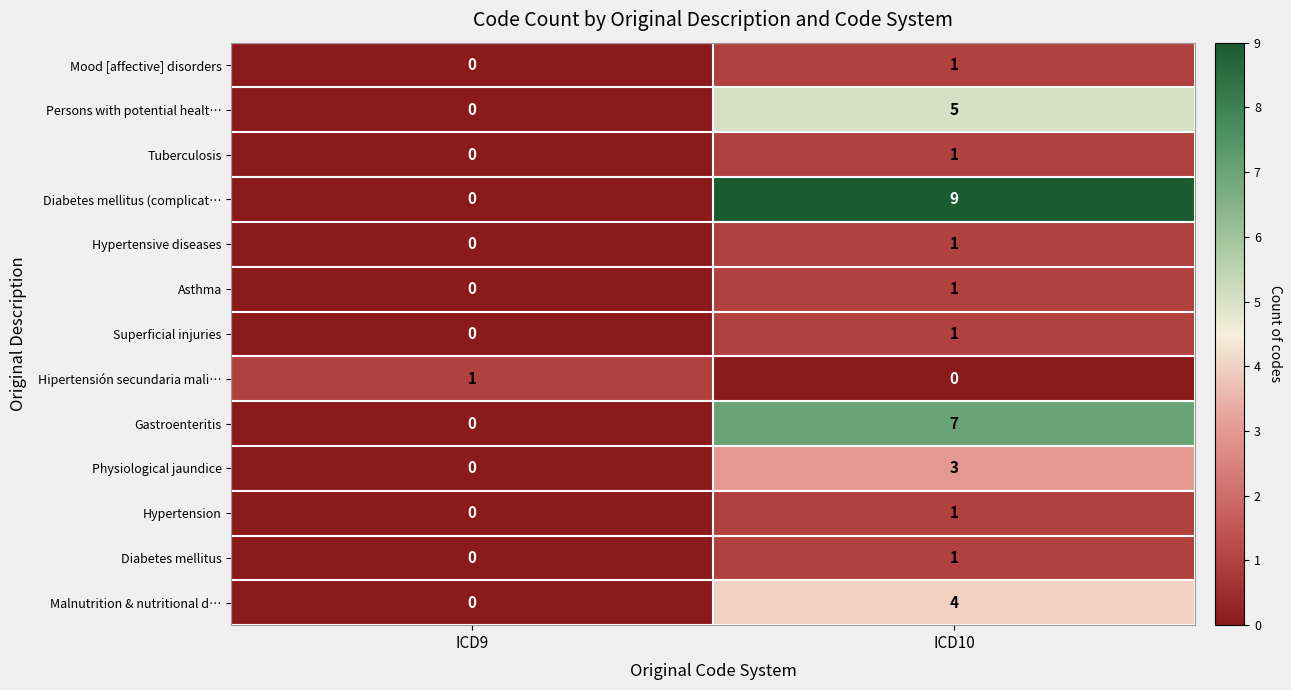

What is the sum of the Malnutrition & nutritional d… values at ICD9 and ICD10?

4